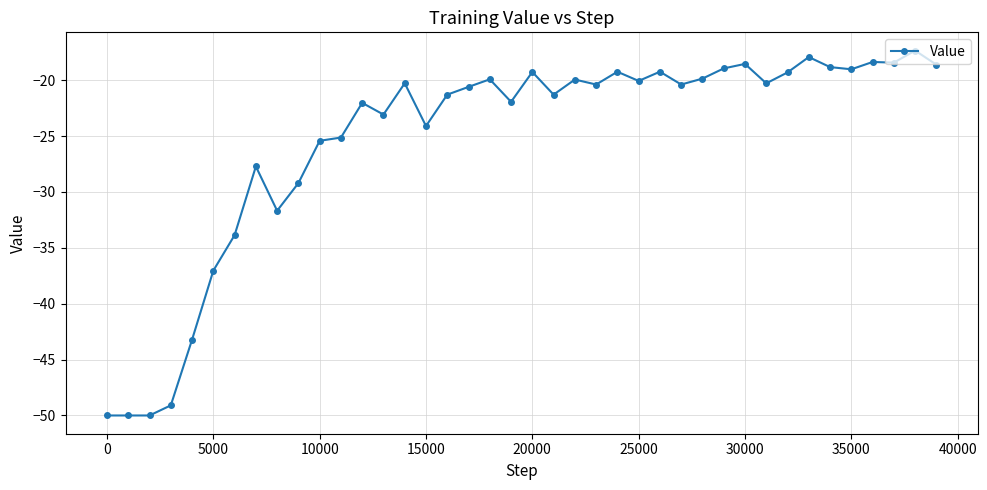

How many points are higher than both their immediate neighbors (excluding endpoints)?

12